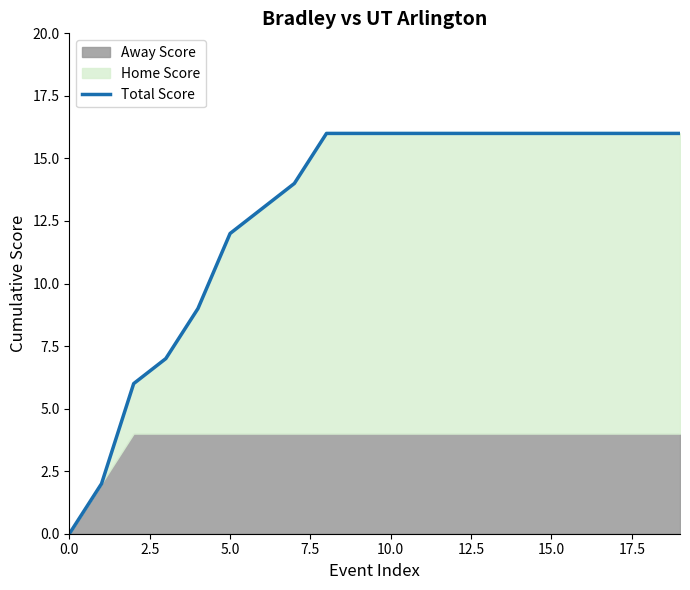

The value of Total Score at 10.0 is 16. True or false?

True